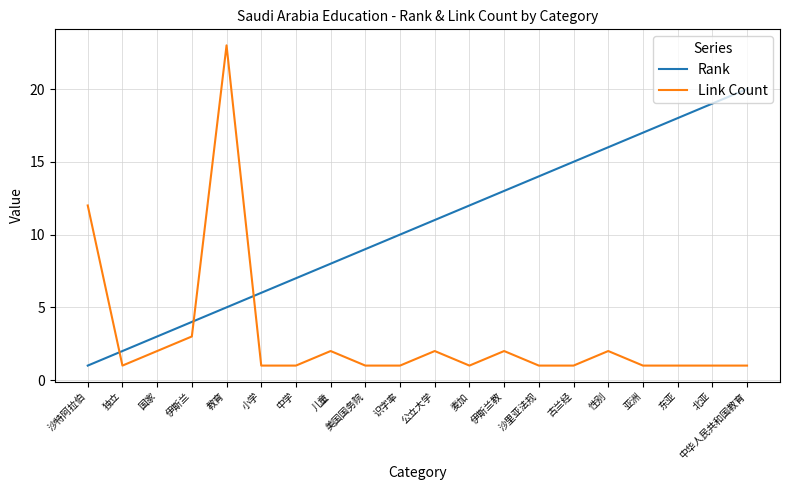

What is the minimum value for Rank?

1